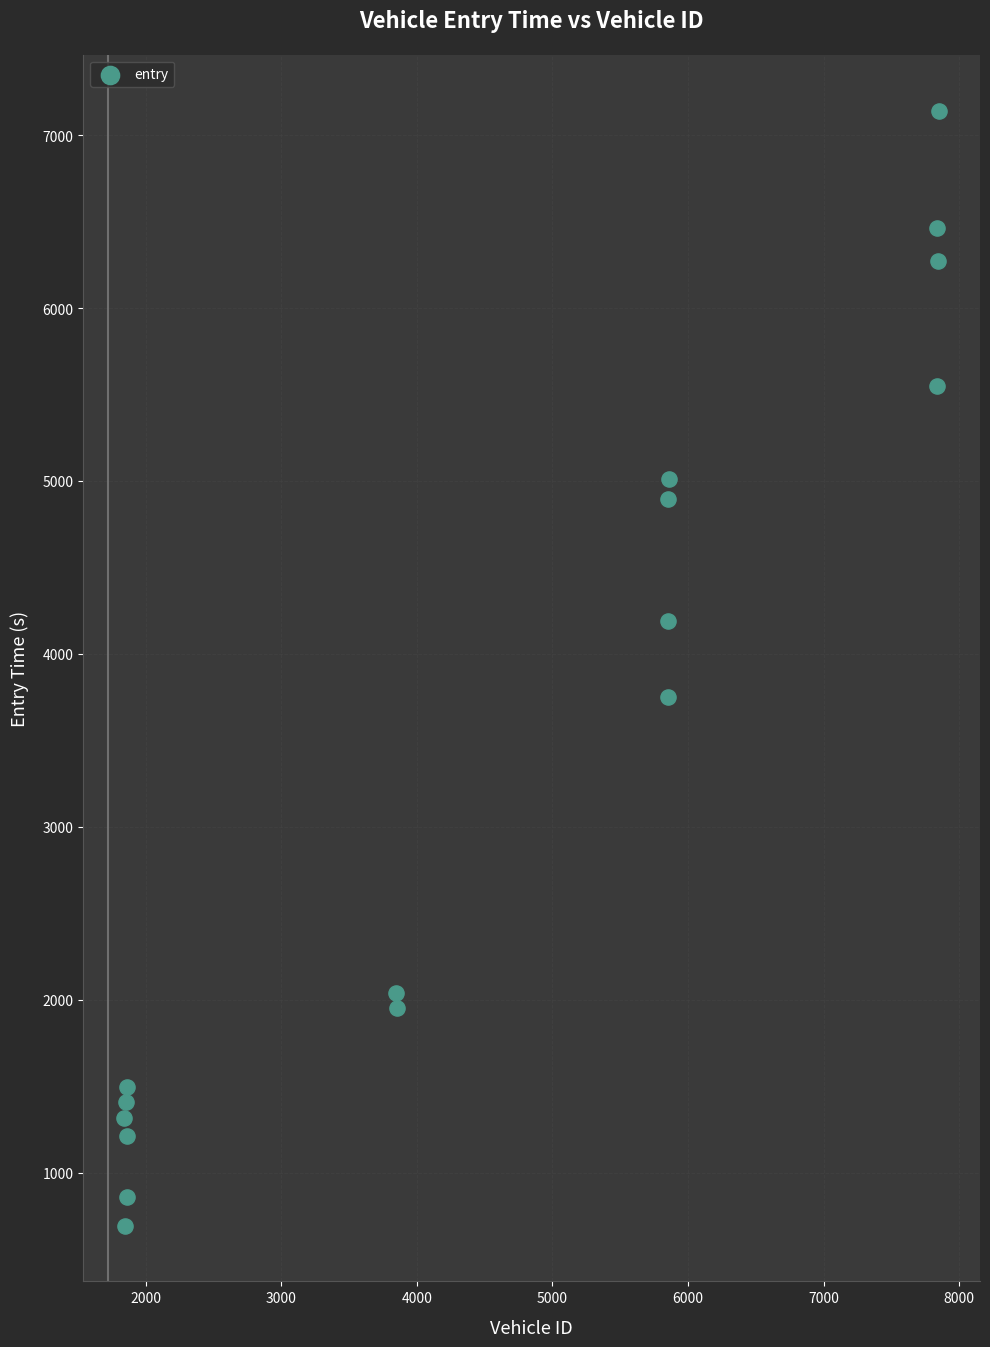

What Y value in the scatter plot is closest to 3917?

3752.2